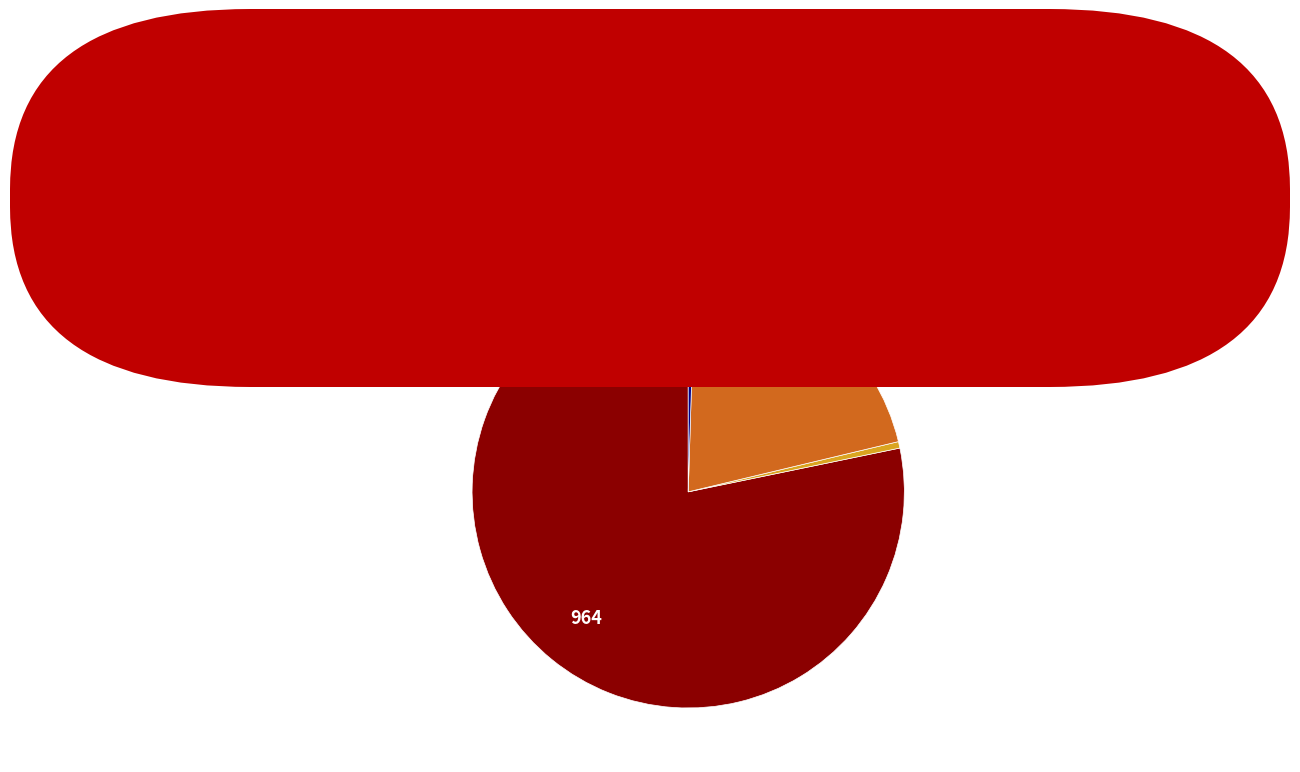

Is there any slice that represents more than half of the pie?

Yes